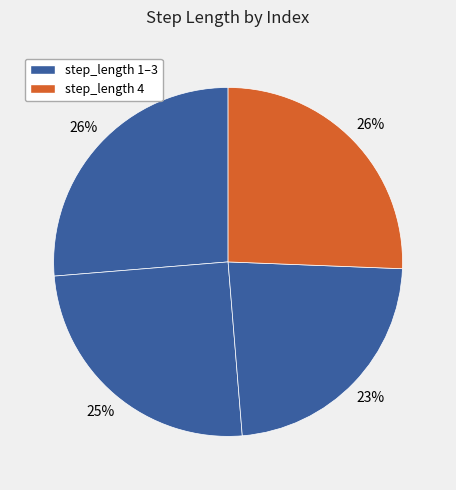

How many segments does this pie chart have?

4